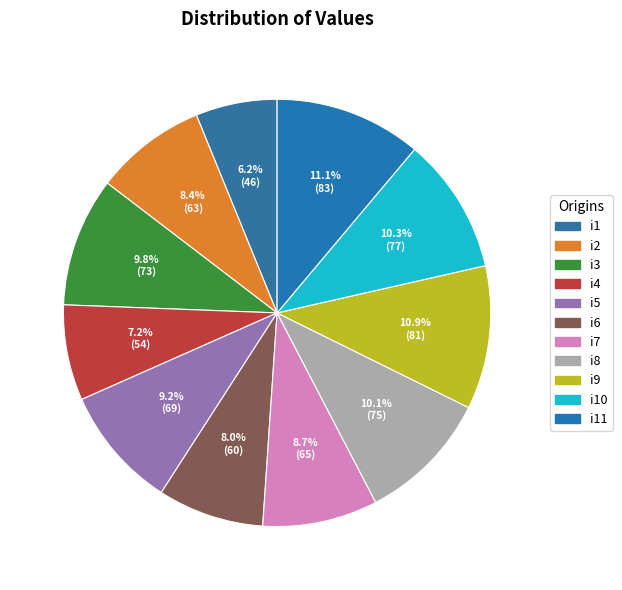

Do i1 and i11 together represent more than half of the pie?

No